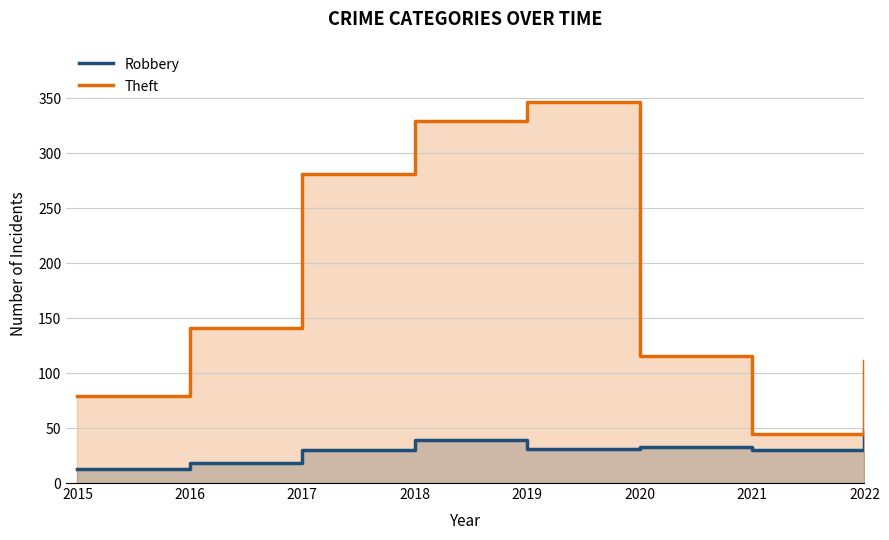

At which category does Theft reach its first local valley?

2021